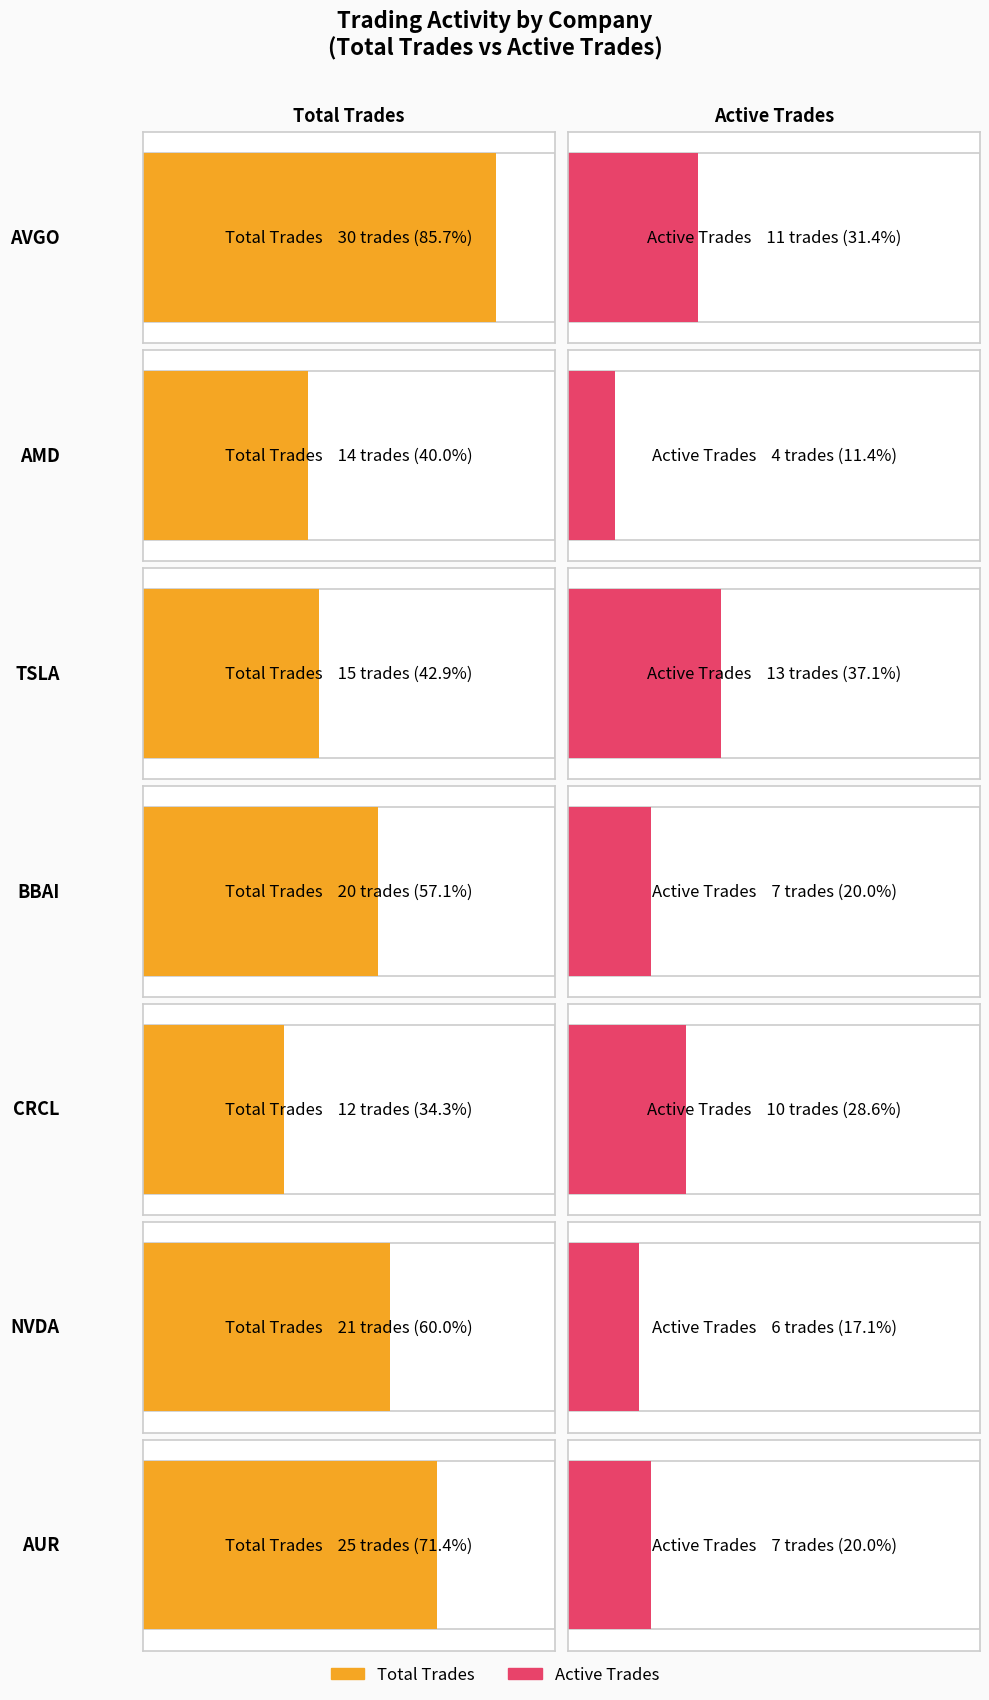

What is the spread (max minus min) of values at NVDA?

15